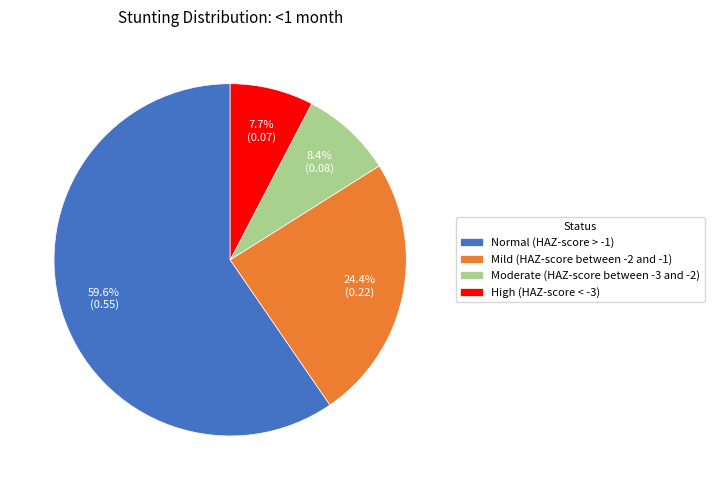

Does any single category account for the majority?

Yes